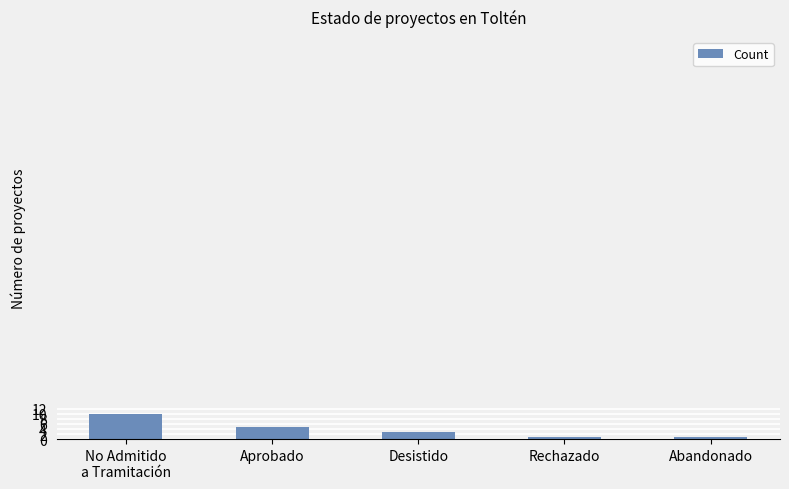

What position from the left is Desistido?

3